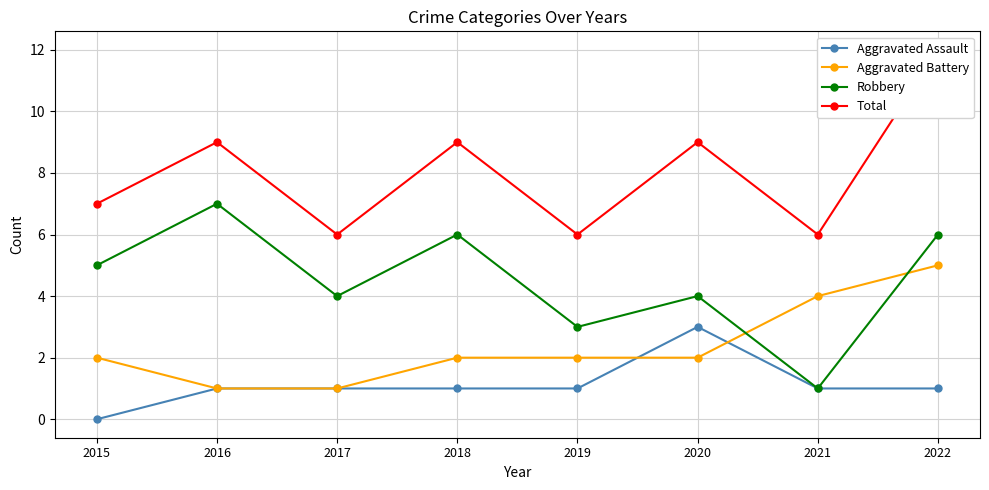

What is the difference between the maximum and minimum values in the Aggravated Assault series?

3